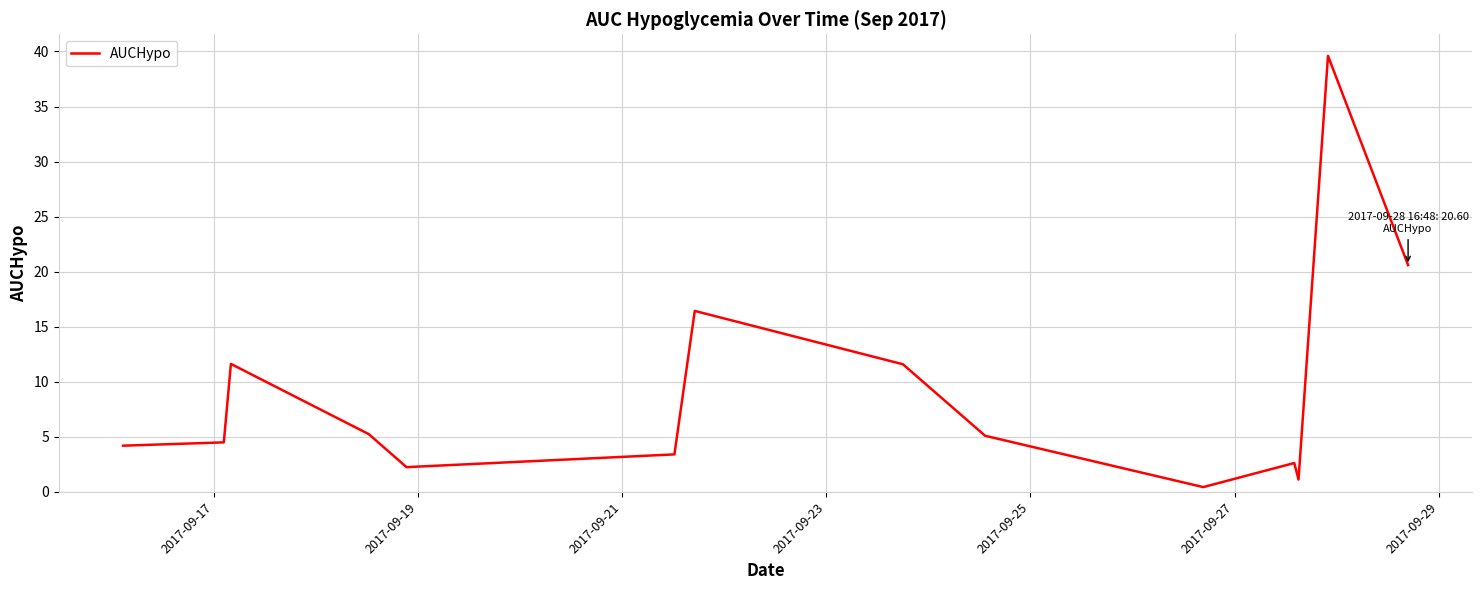

What is the greatest value displayed?

39.6